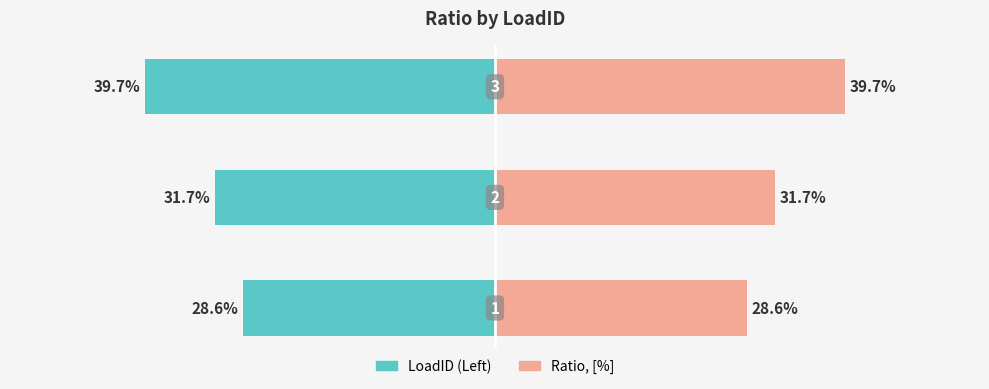

Are the bars horizontal?

Yes